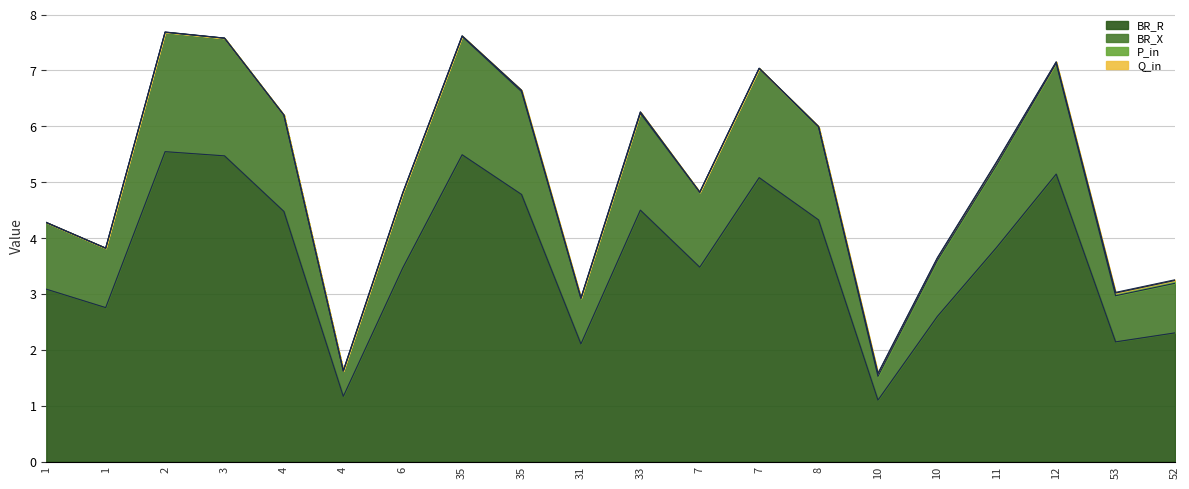

Where is BR_R nearest to the value 3?

1